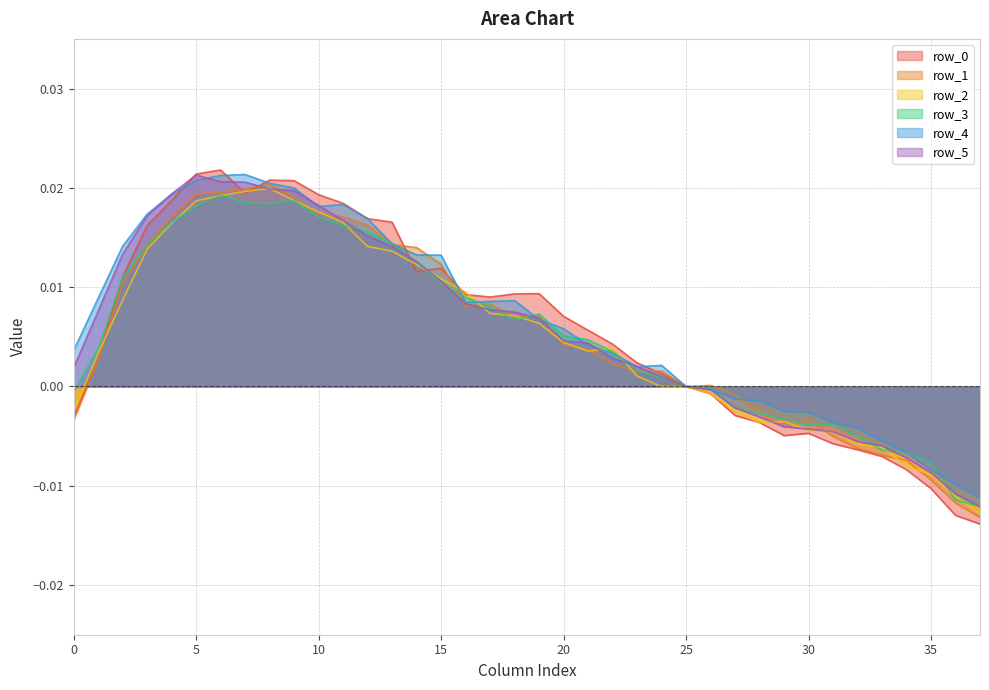

At how many categories does at least one series exceed 0?

26